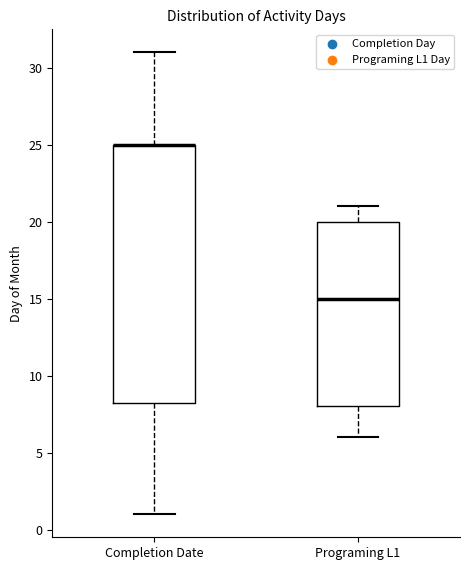

Reading left to right, read every box against the y-axis: the position of its median line, the range the box covers, and the ends of its whiskers. The values are not printed on the chart, so give them approximately, as read against the axis.

Completion Date: median 25.0 (drawn on the box's upper edge), box 8.5 to 25.0, whiskers 1.0 to 31.0
Programing L1: median 15.0, box 8.0 to 20.0, whiskers 6.0 to 21.0